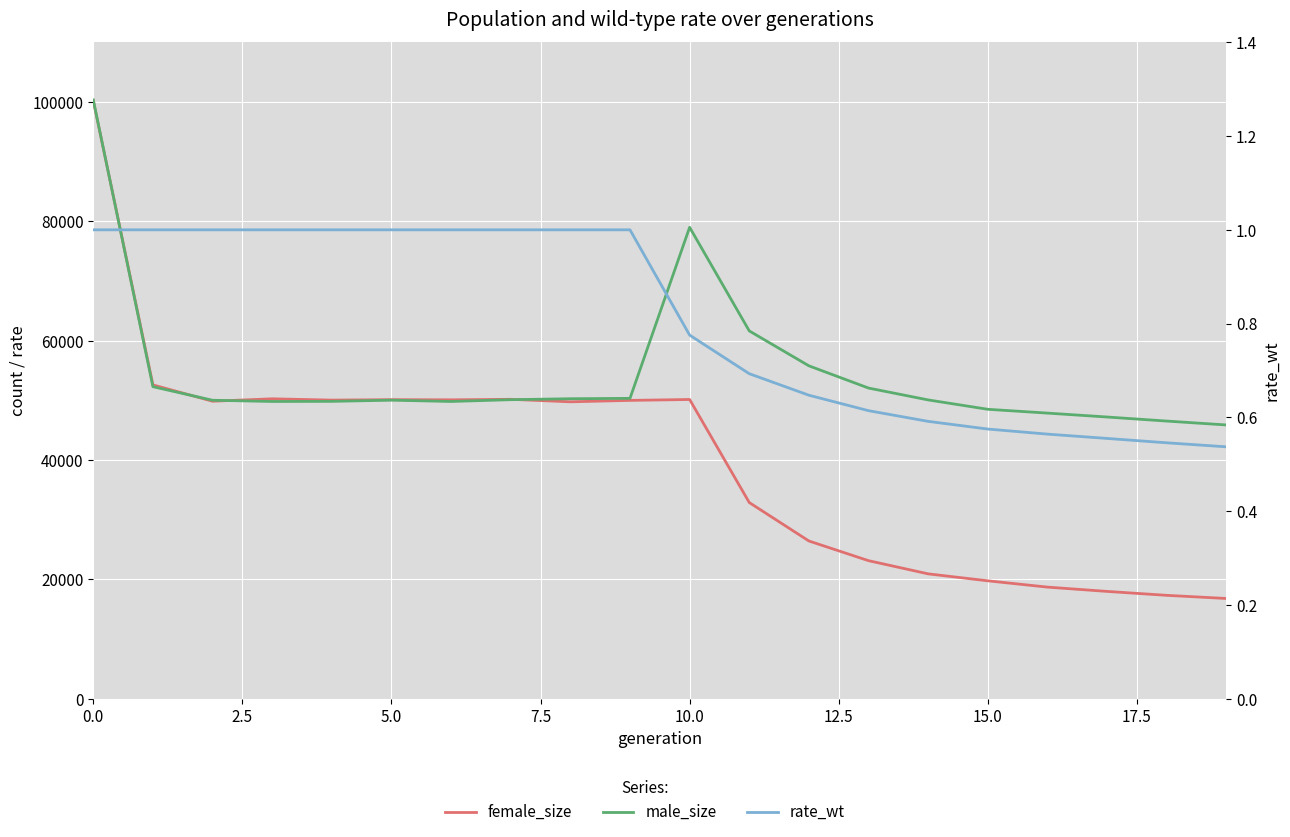

What is the total value across all series at 2.5?

104864.0